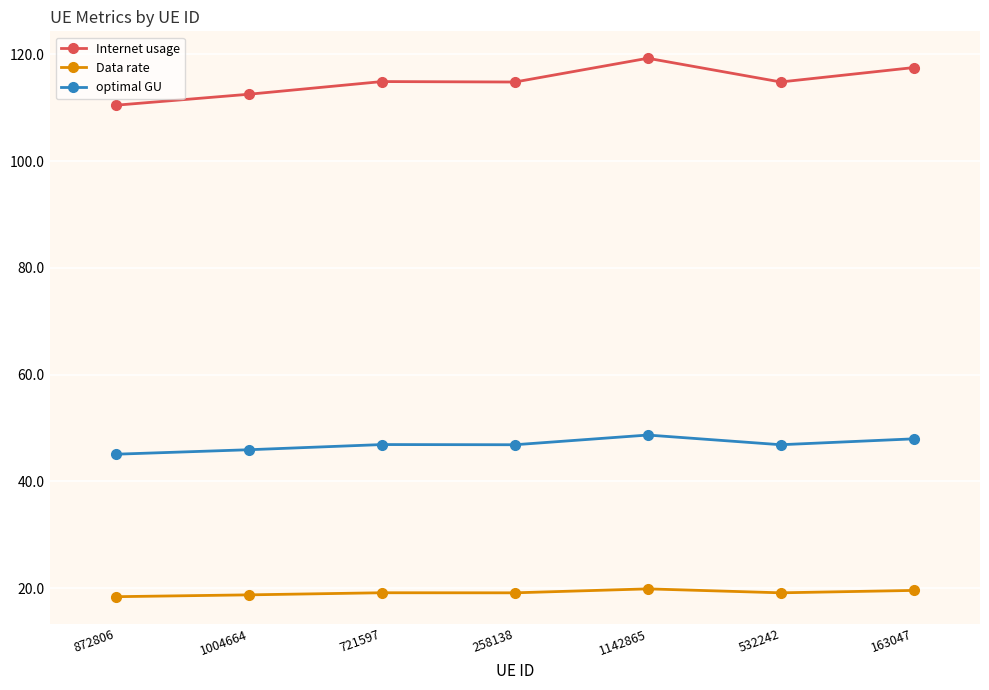

At 163047, list the series in order from smallest to largest.

Data rate, optimal GU, Internet usage